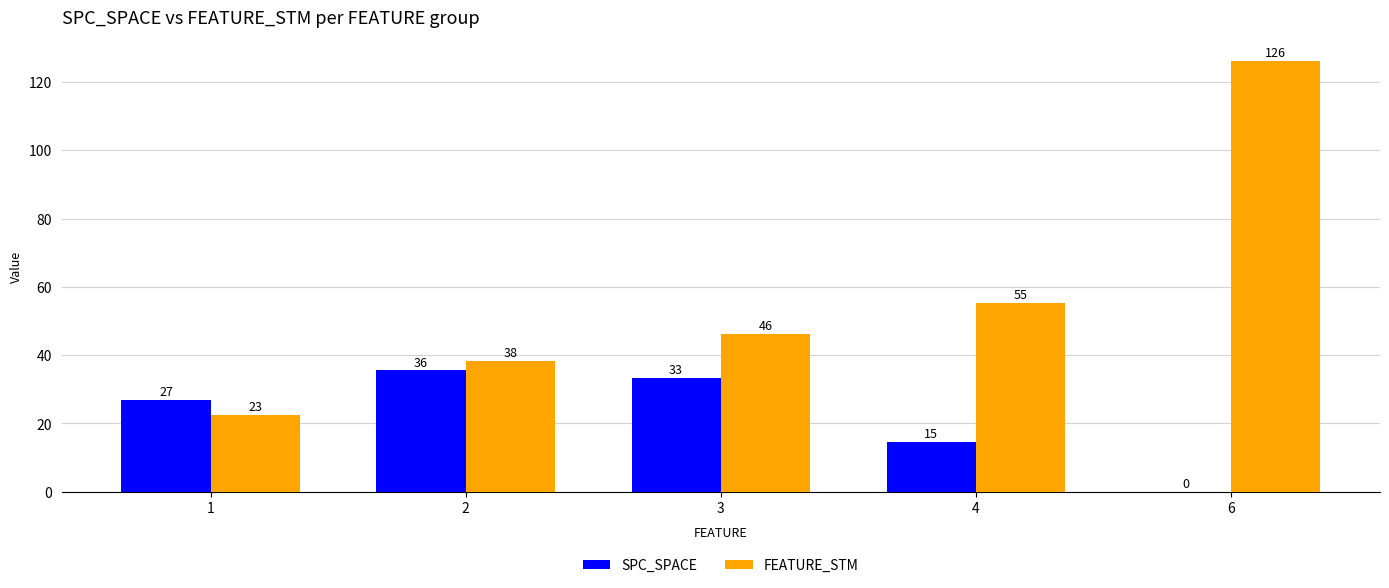

What is the difference between the SPC_SPACE values at 6 and 3?

33.4